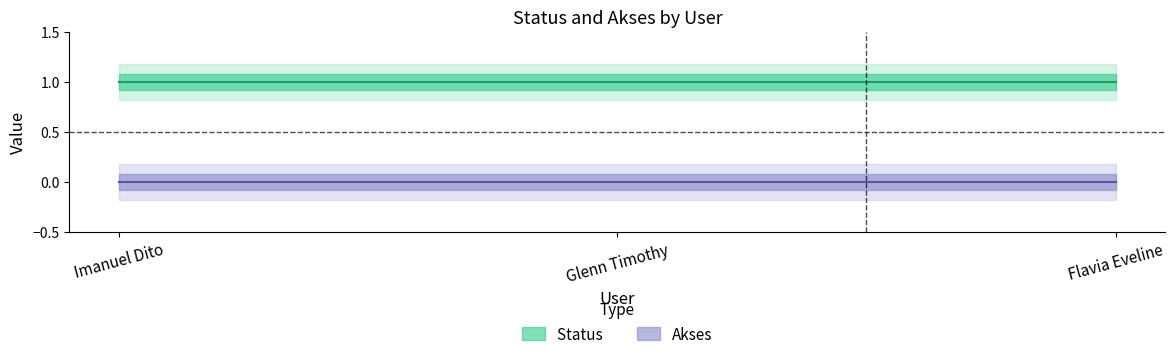

Which series has the largest total across all categories?

Status